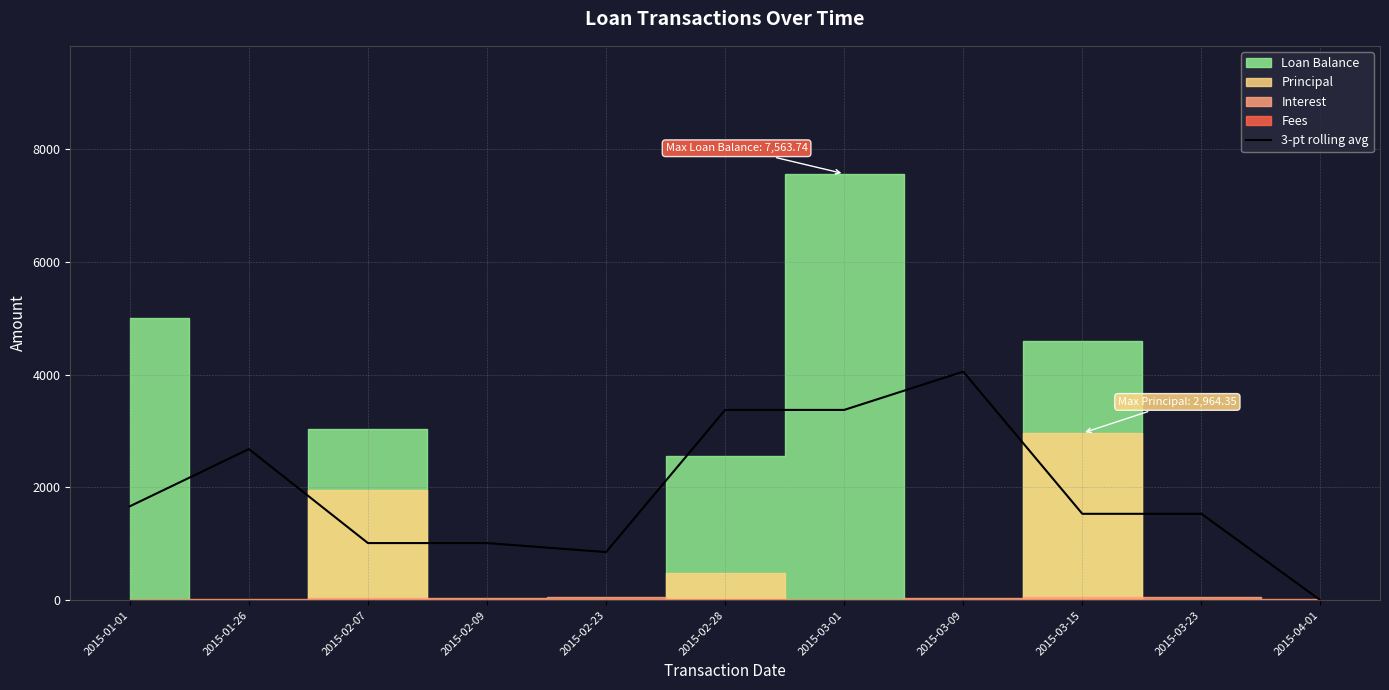

How many interior local peaks (higher than both neighbors) does the data have?

2